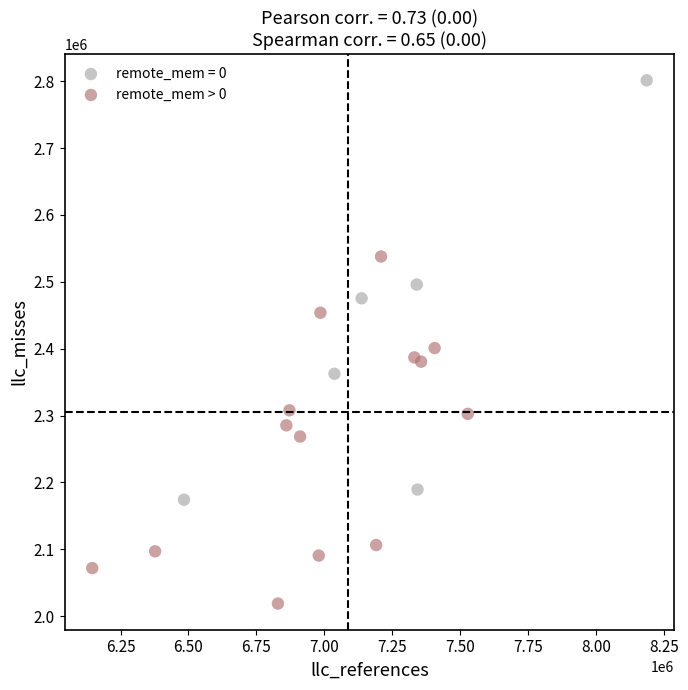

Which series contains the lowest Y value?

remote_mem > 0